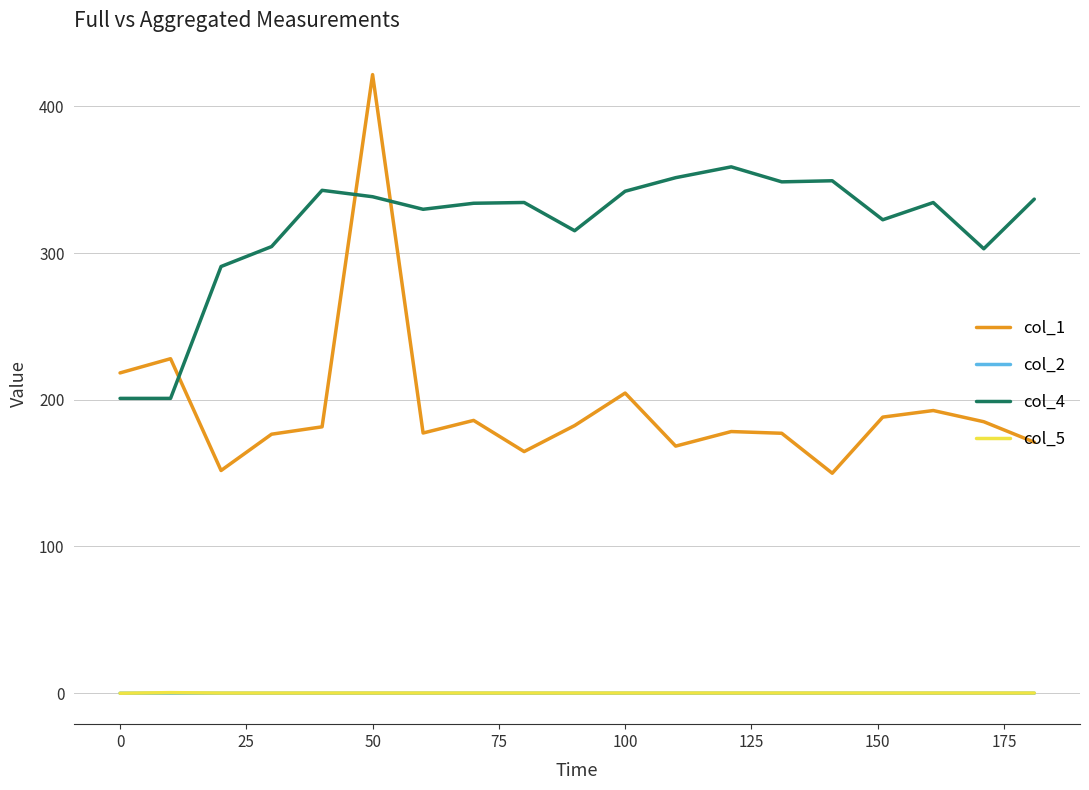

Does the chart have visible grid lines?

Yes